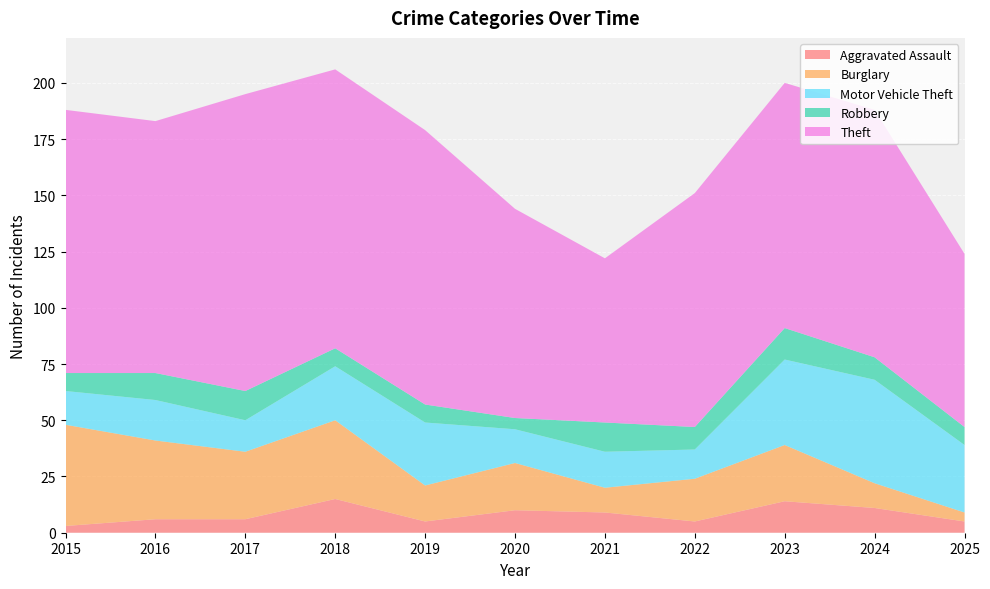

Reading right to left, transcribe all the data shown in this chart.

Aggravated Assault: 5	11	14	5	9	10	5	15	6	6	3
Burglary: 4	11	25	19	11	21	16	35	30	35	45
Motor Vehicle Theft: 30	46	38	13	16	15	28	24	14	18	15
Robbery: 8	10	14	10	13	5	8	8	13	12	8
Theft: 77	110	109	104	73	93	122	124	132	112	117